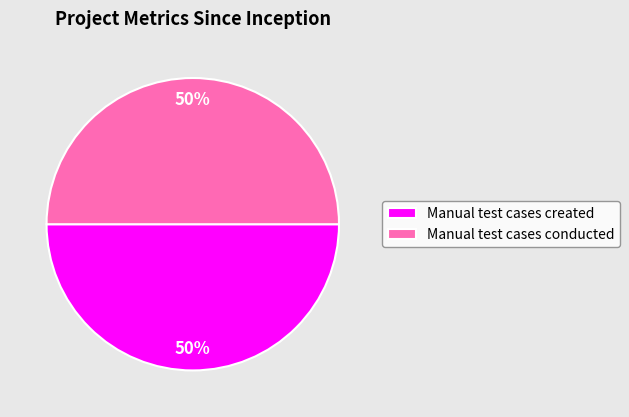

What is the ratio of the value at Manual test cases created to the value at Manual test cases conducted?

1.0